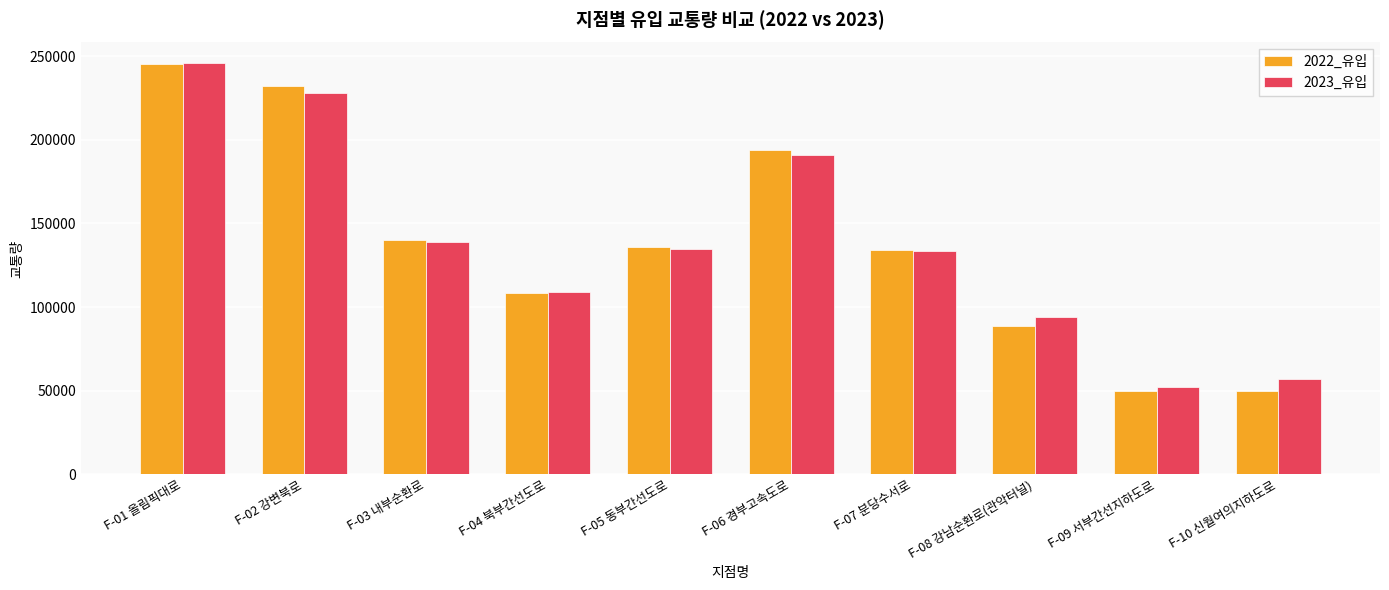

At which category is the sum across all series the highest?

F-01 올림픽대로